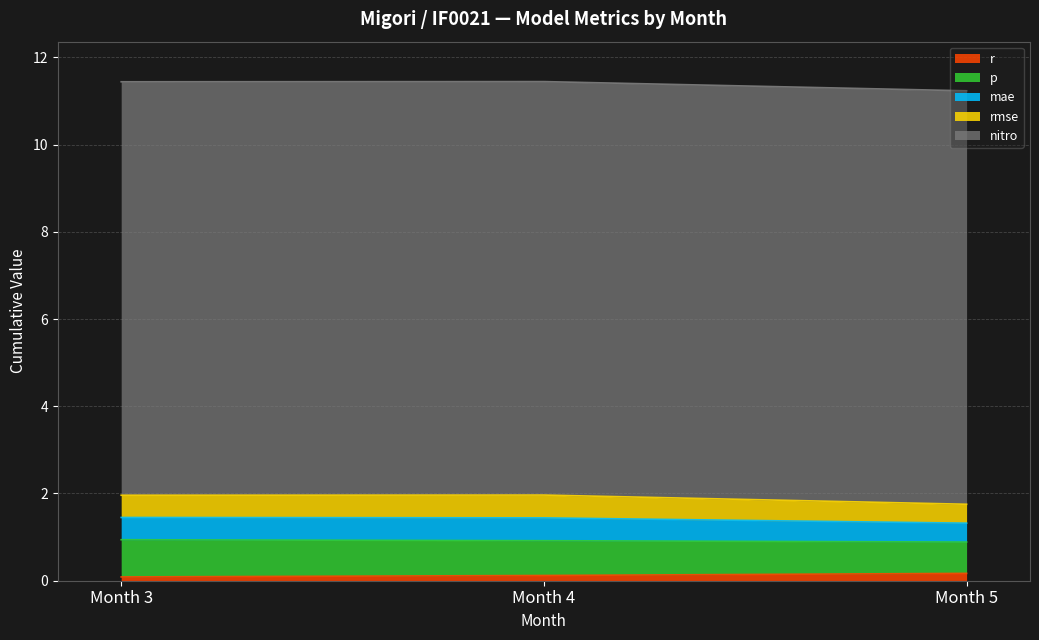

What is the maximum value for p?

0.9